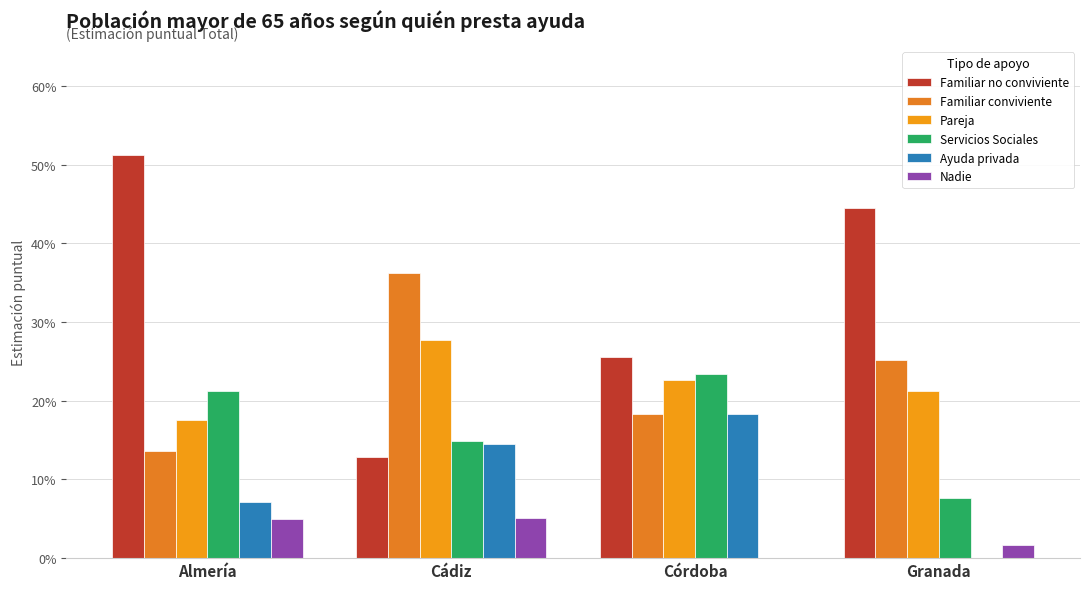

Rank the categories by Familiar no conviviente value from lowest to highest.

Cádiz, Córdoba, Granada, Almería